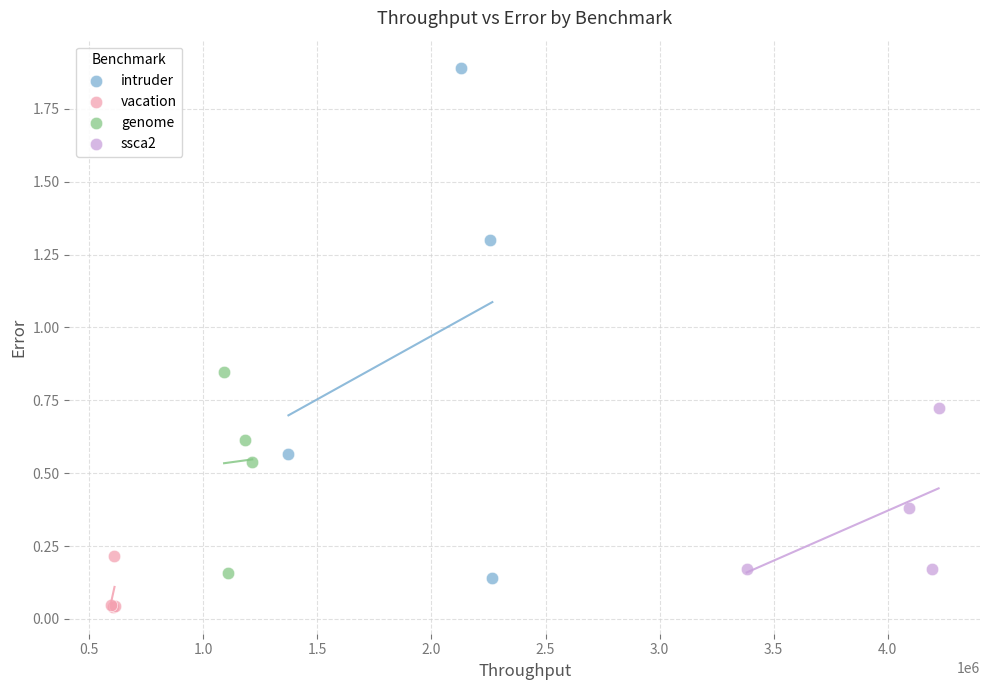

Which series has the widest spread of Y values?

intruder